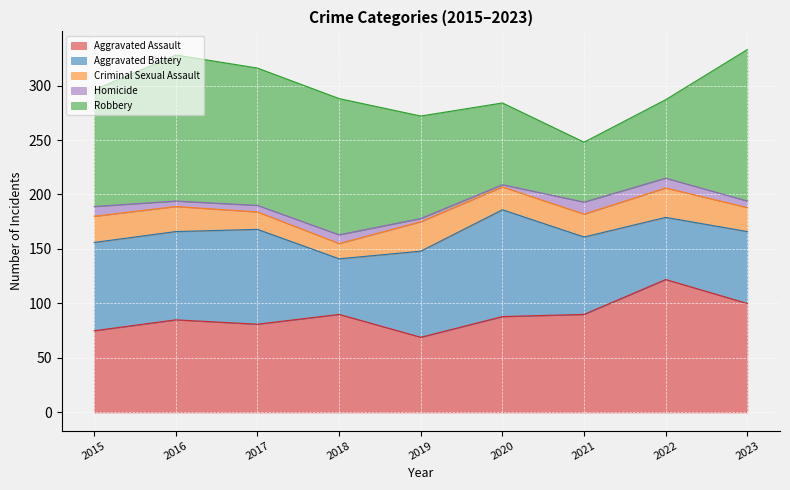

What is the total value across all series at 2017?

316